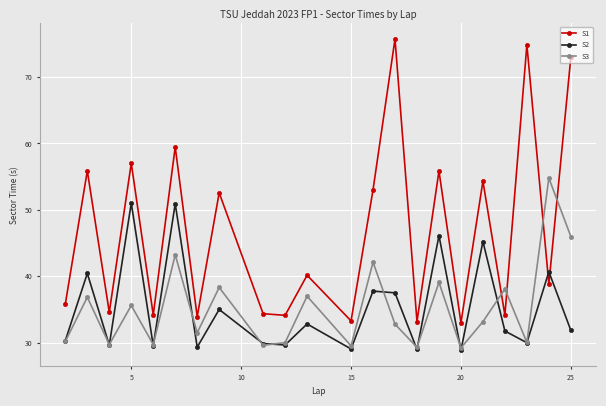

Which series has the largest total across all categories?

S1